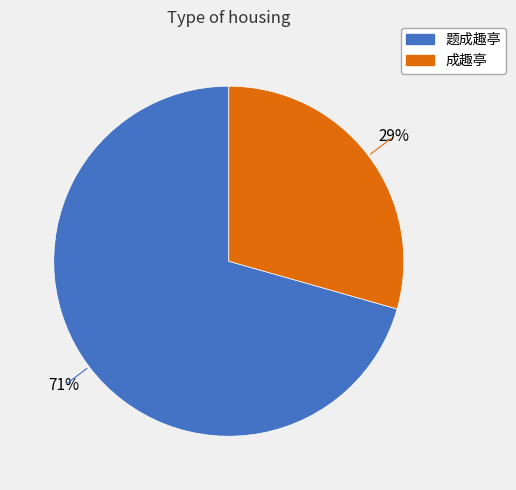

Which has a higher value, 成趣亭 or 题成趣亭?

题成趣亭